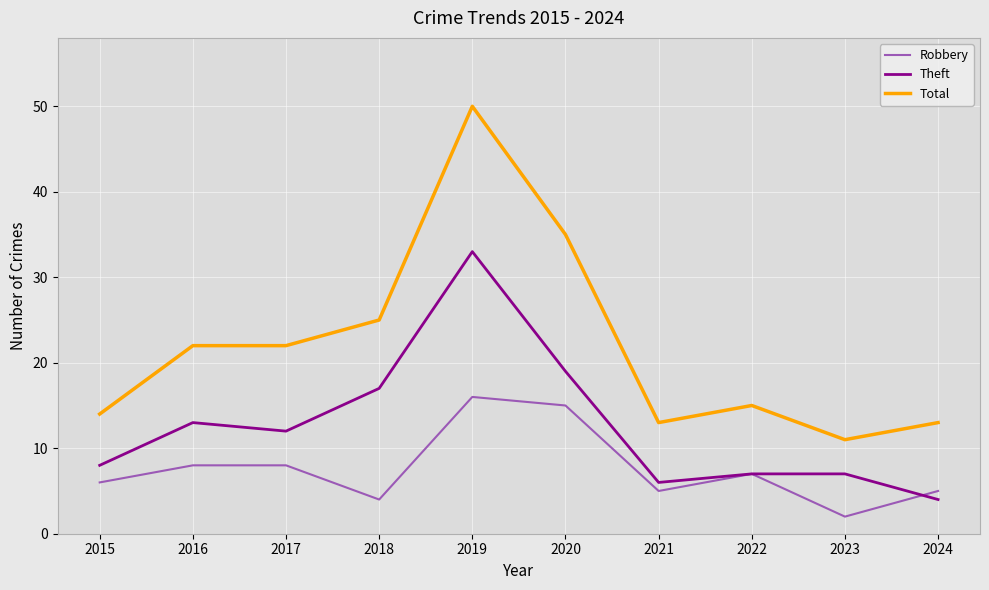

Reading left to right, list all the values displayed in this chart.

Robbery: 2015=6	2016=8	2017=8	2018=4	2019=16	2020=15	2021=5	2022=7	2023=2	2024=5
Theft: 2015=8	2016=13	2017=12	2018=17	2019=33	2020=19	2021=6	2022=7	2023=7	2024=4
Total: 2015=14	2016=22	2017=22	2018=25	2019=50	2020=35	2021=13	2022=15	2023=11	2024=13